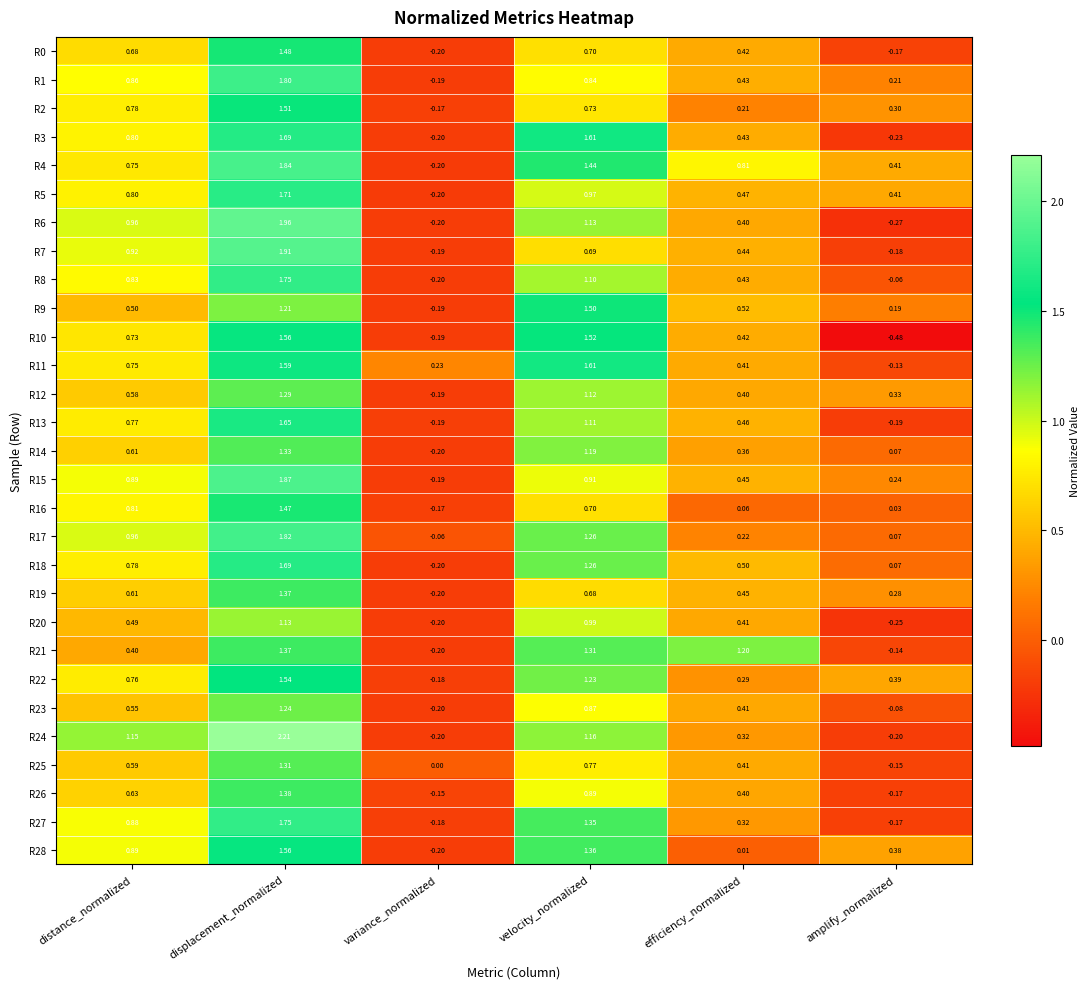

At which category is the sum across all series the highest?

displacement_normalized